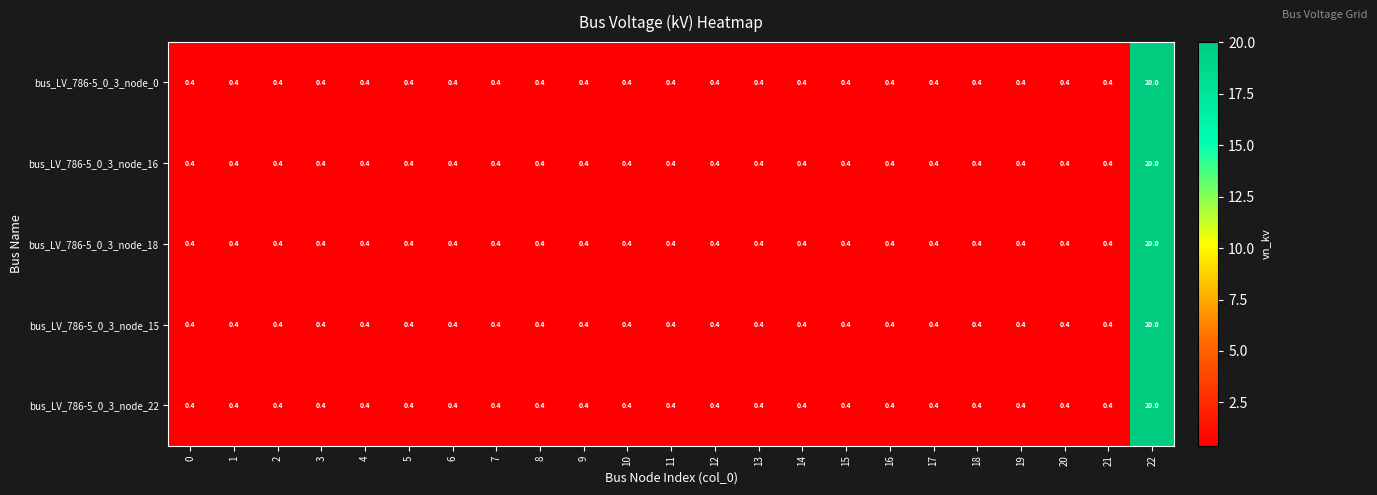

At how many categories does at least one series exceed 17?

1